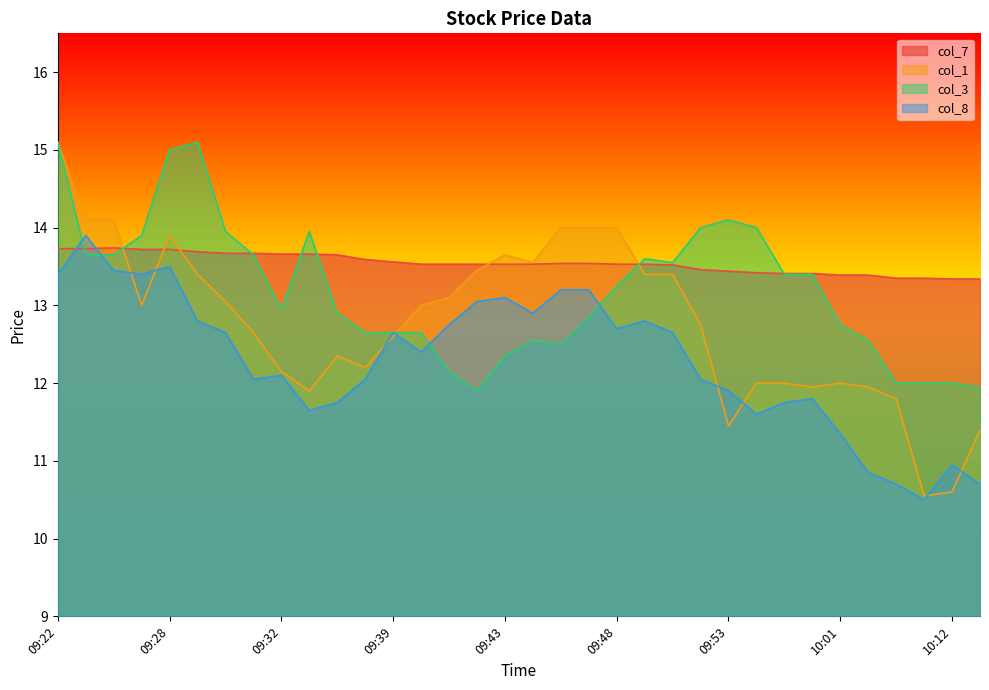

Does the chart display data point markers on the line(s)?

No